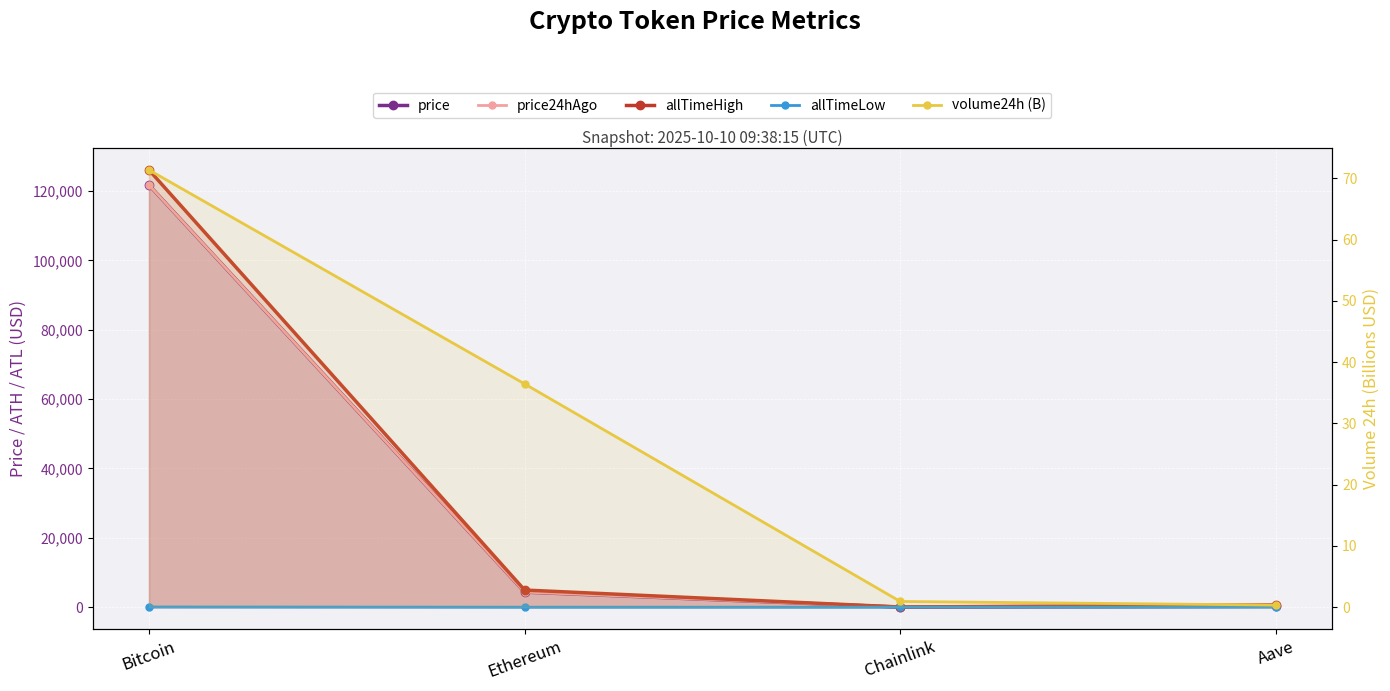

Which series changed the most between Bitcoin and Ethereum?

allTimeHigh